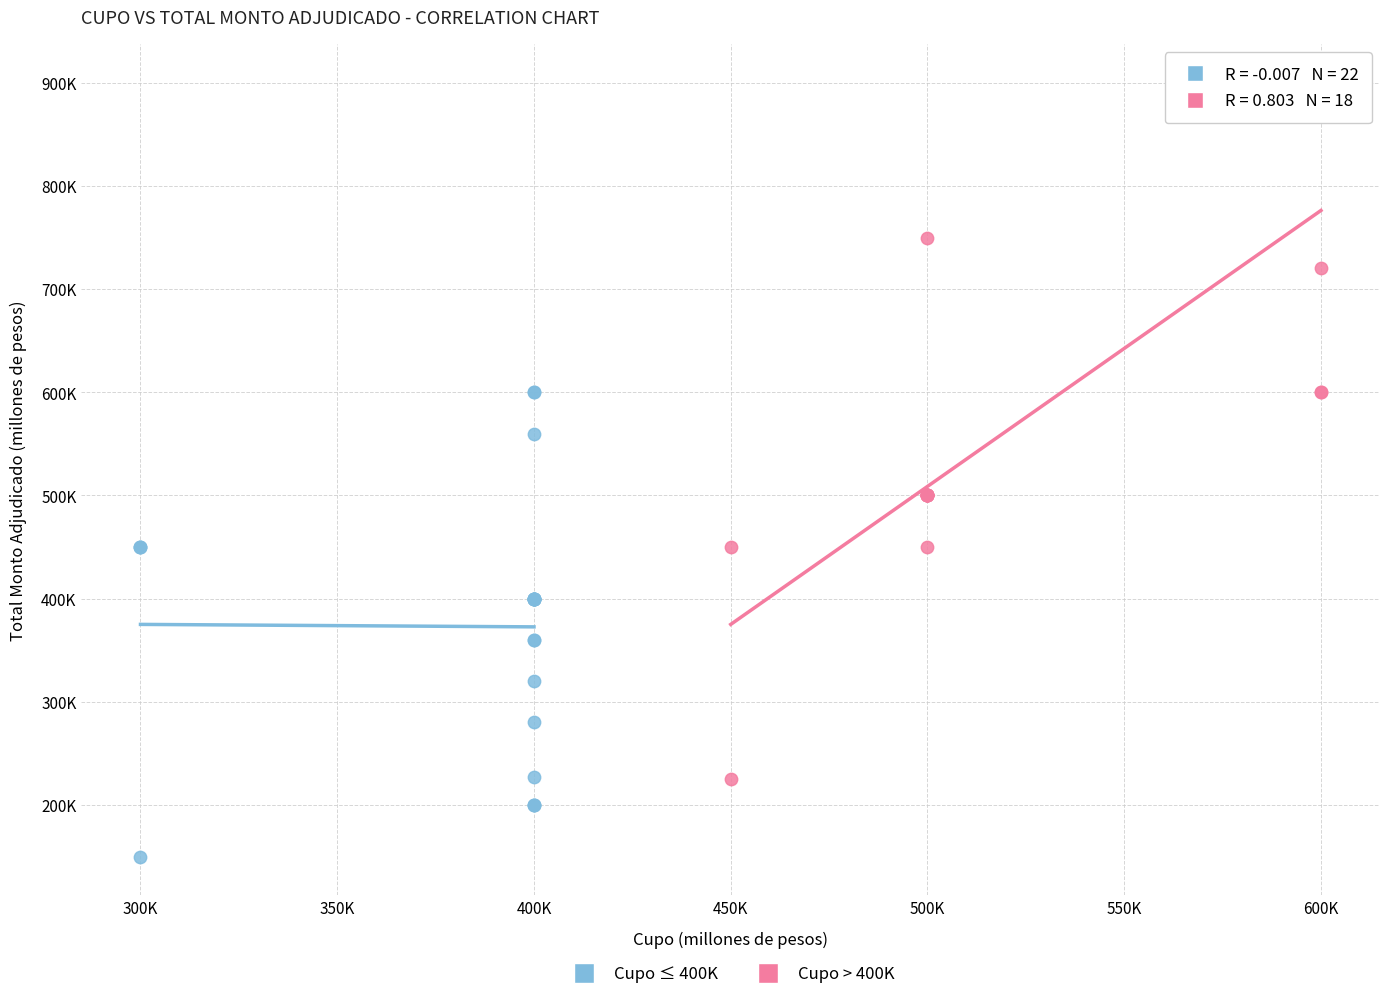

Which series has the largest Y range (max minus min)?

Cupo > 400K